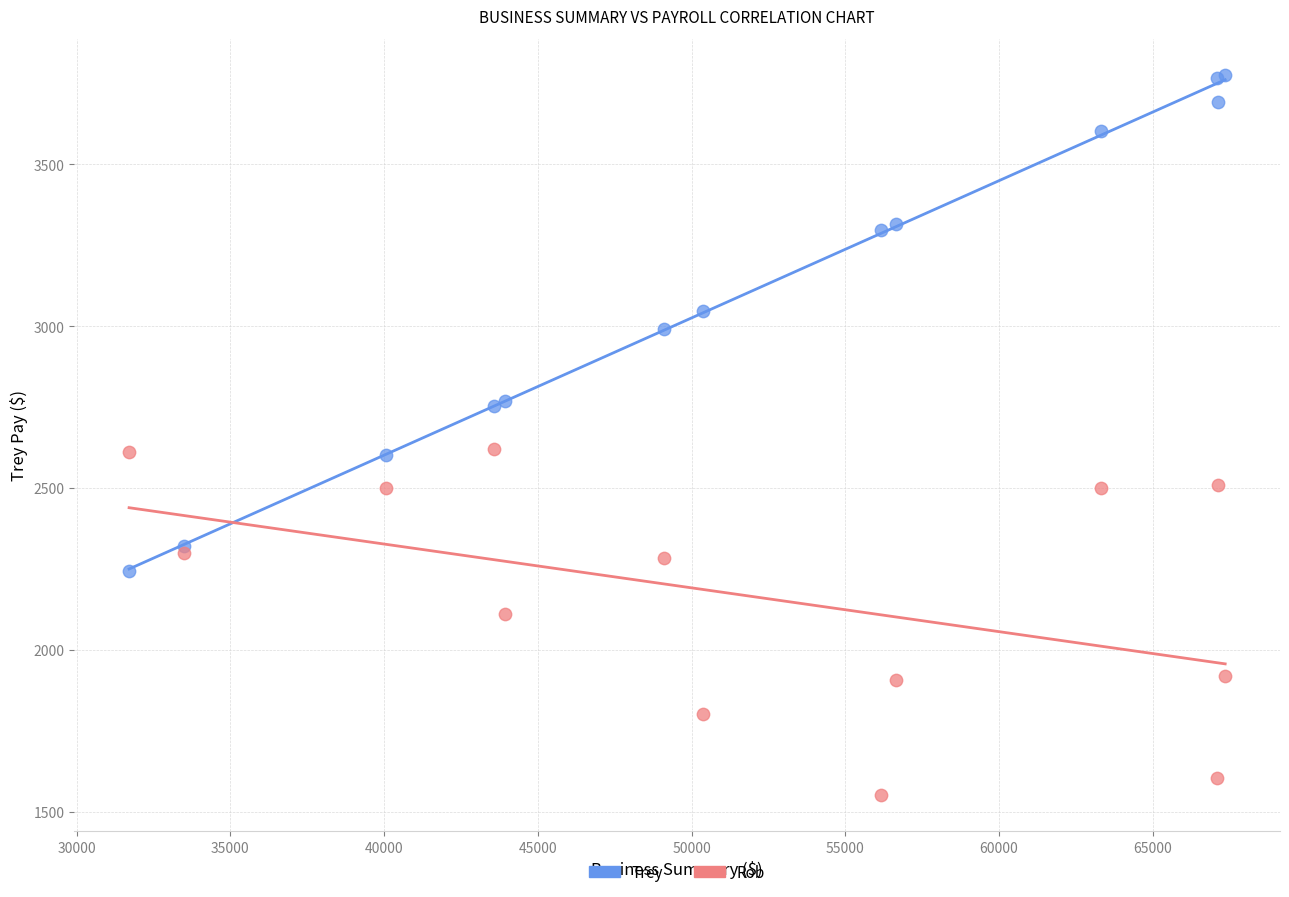

Which series has the widest spread of Y values?

Trey